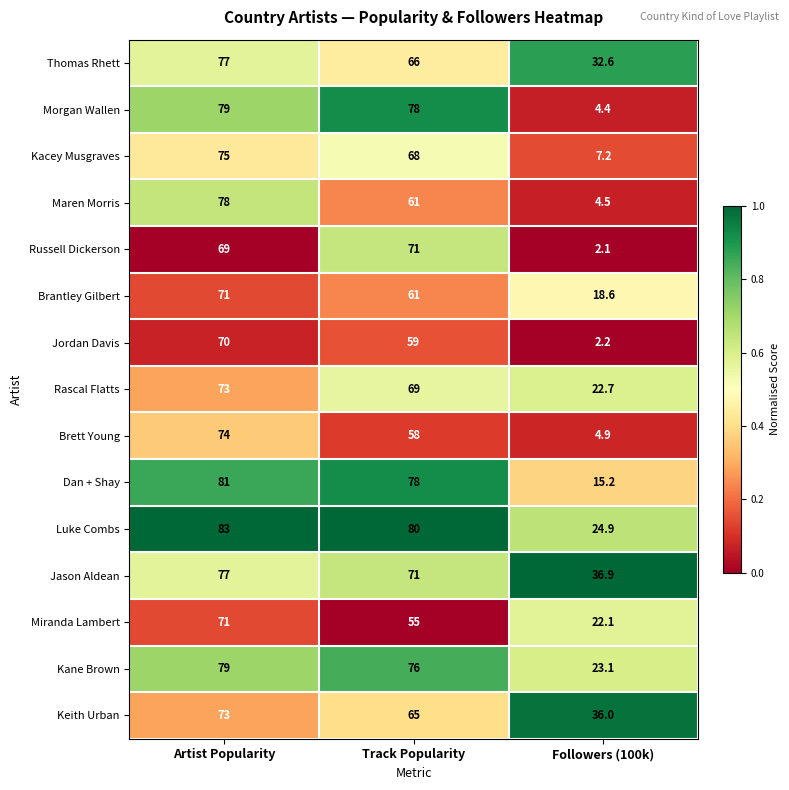

What is the difference between the maximum and second lowest values in the Dan + Shay series?

3.0